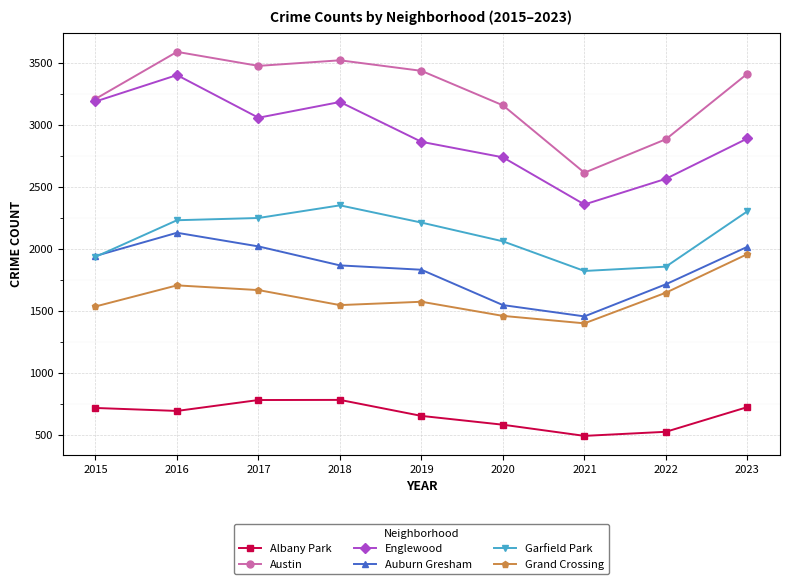

Where is the first local minimum for Englewood?

2017